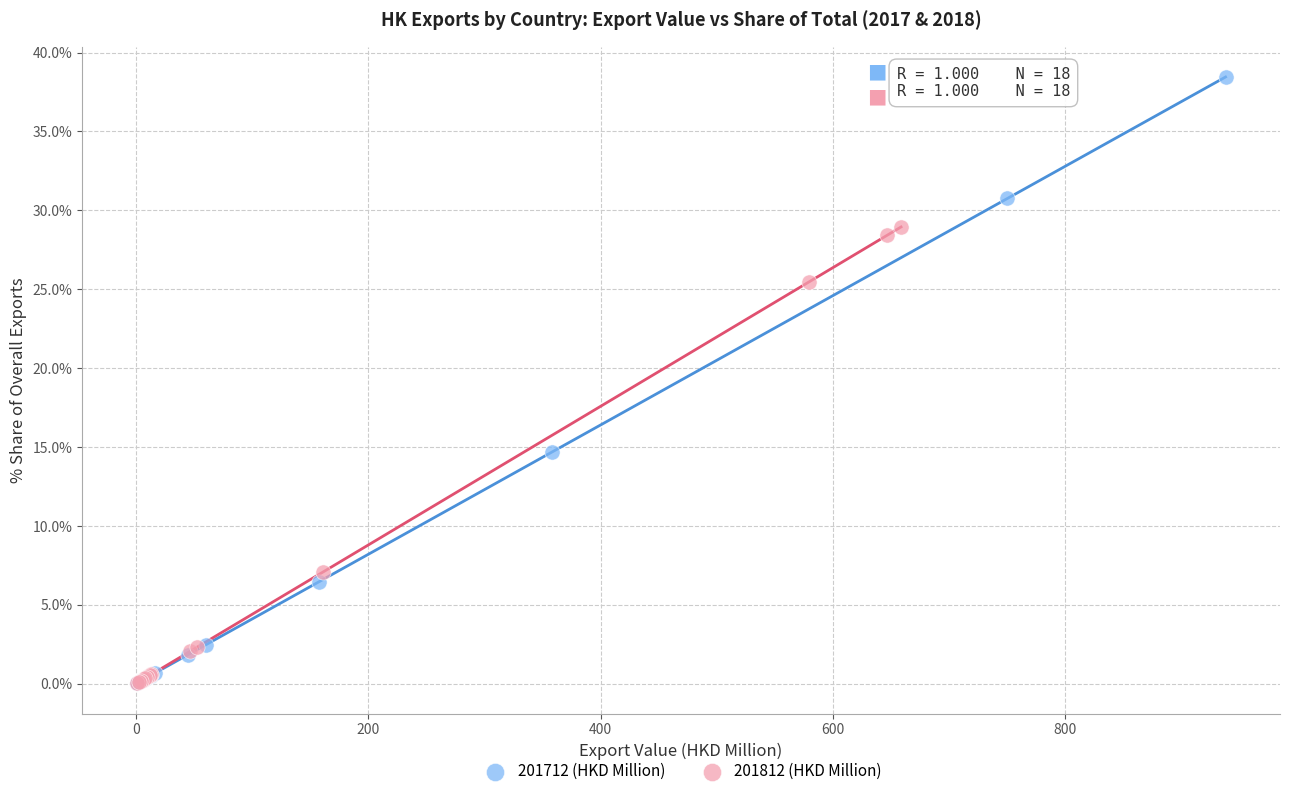

Which series reaches the maximum Y coordinate?

201712 (HKD Million)